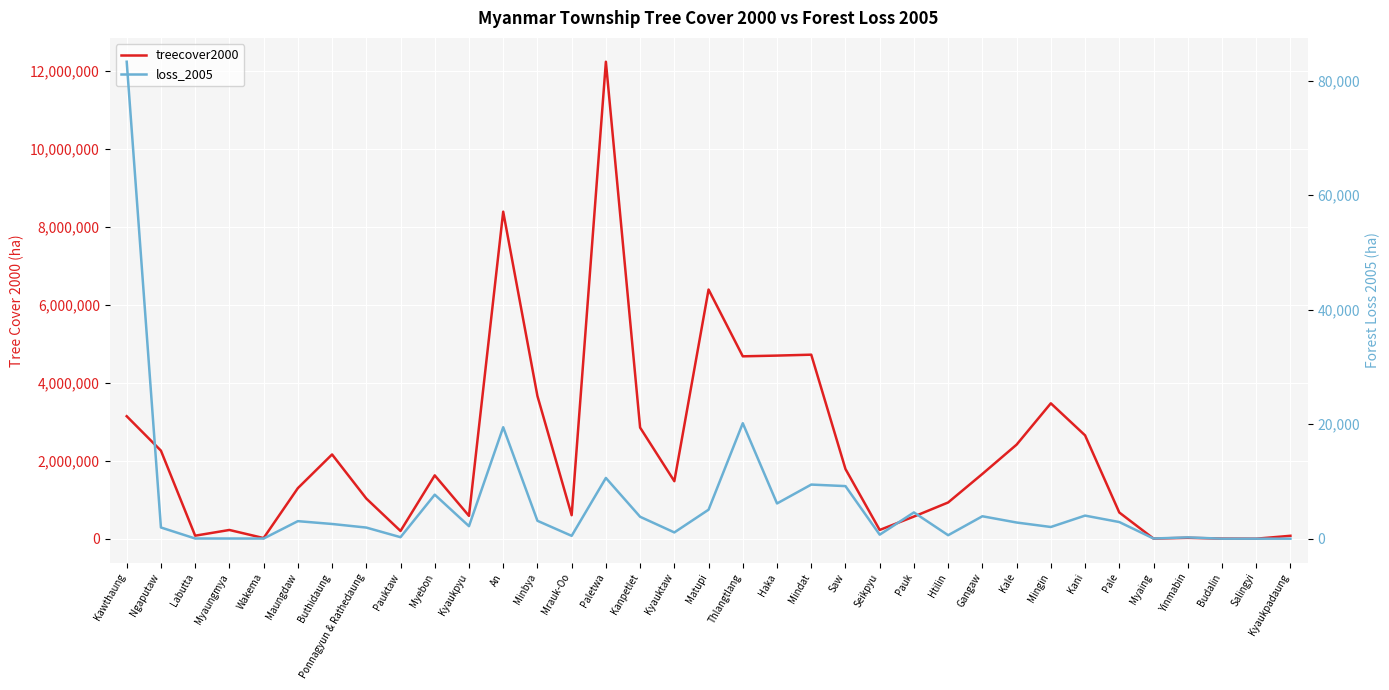

At how many categories does at least one series exceed 3305767?

8